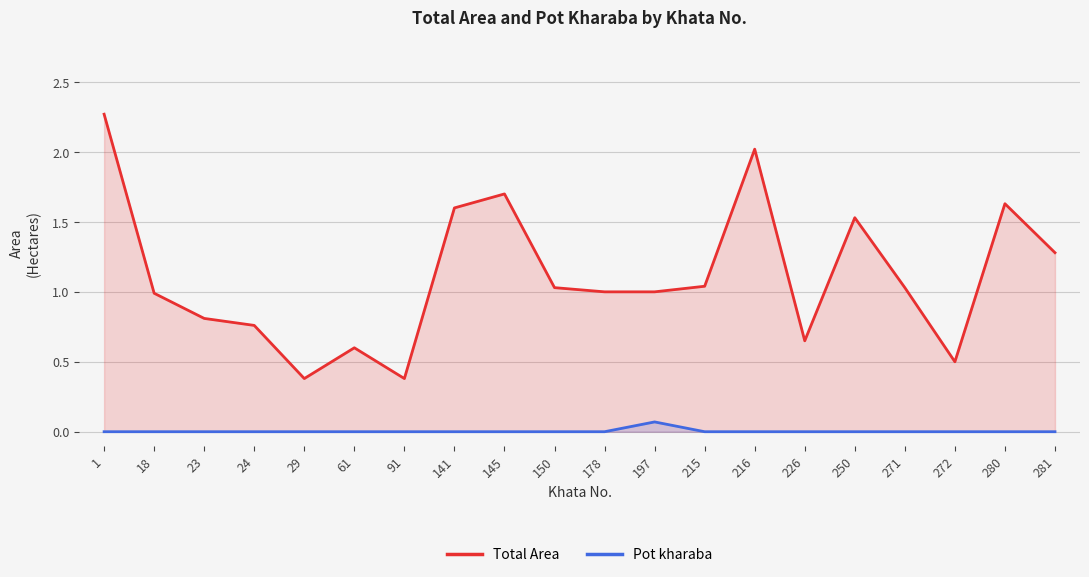

Reading left to right, list all the values displayed in this chart.

Total Area: 2.3	1.0	0.8	0.8	0.4	0.6	0.4	1.6	1.7	1.0	1.0	1.0	1.0	2.0	0.7	1.5	1.0	0.5	1.6	1.3
Pot kharaba: 0.0	0.0	0.0	0.0	0.0	0.0	0.0	0.0	0.0	0.0	0.0	0.1	0.0	0.0	0.0	0.0	0.0	0.0	0.0	0.0